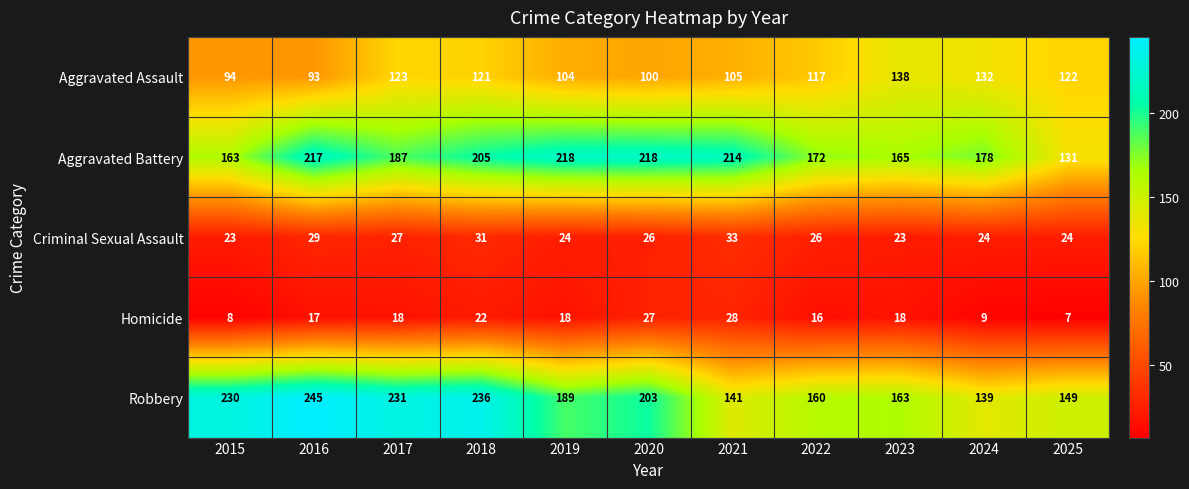

What is the difference between the second highest and minimum values in the Robbery series?

97